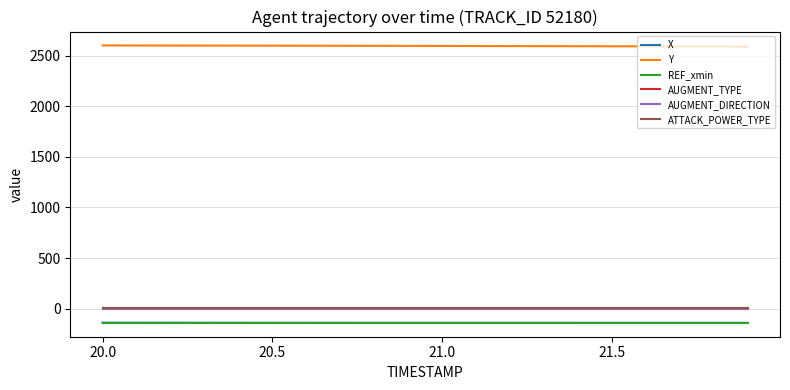

What is the average value of the REF_xmin series?

-139.6